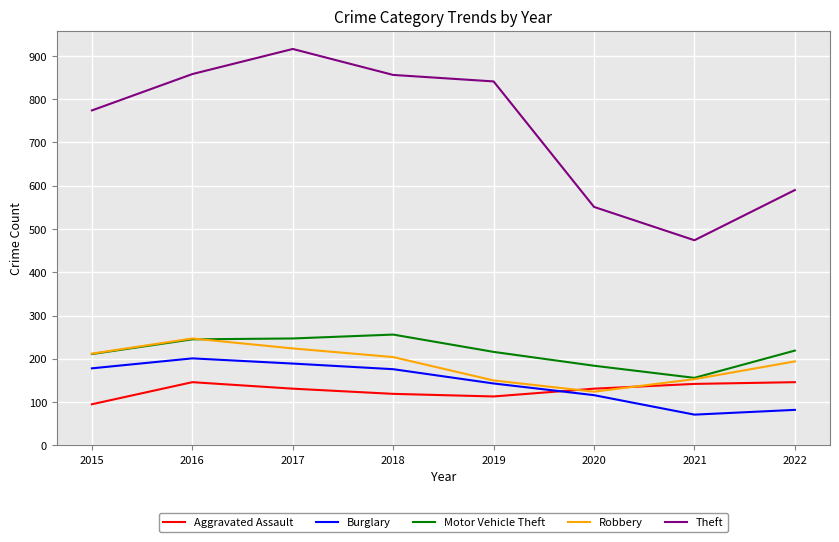

Where is Theft nearest to the value 695?

2015